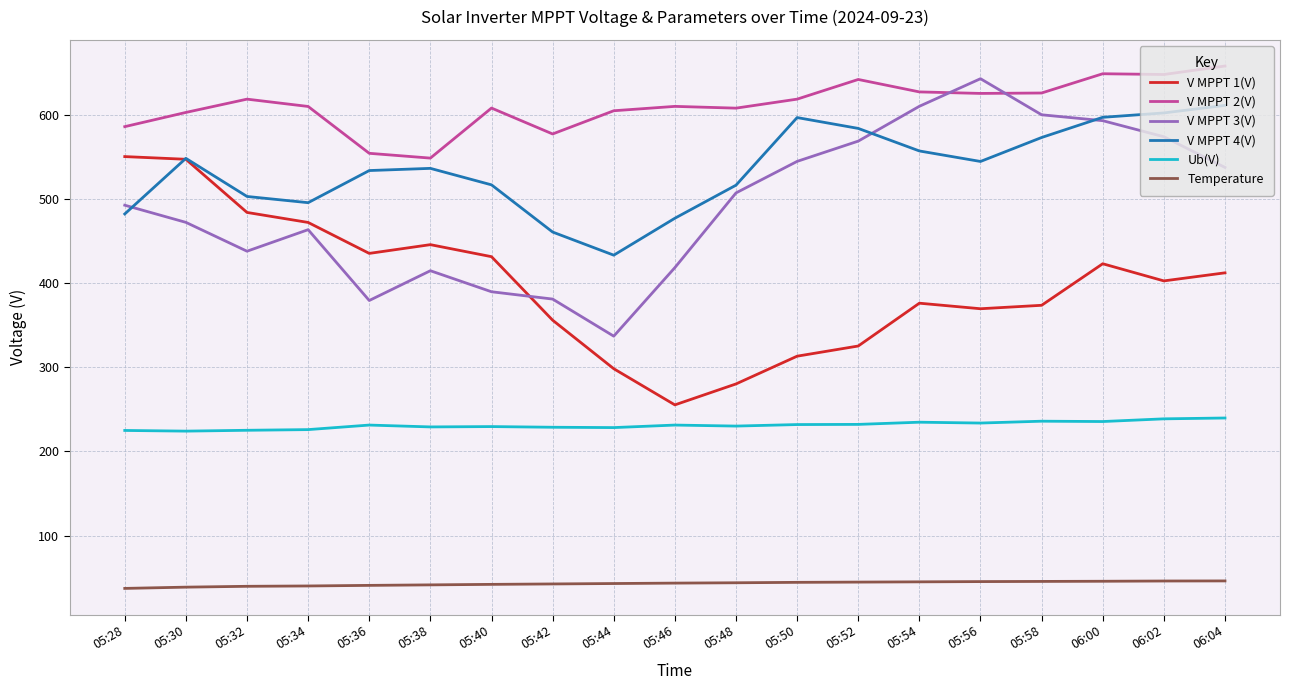

What is the spread (max minus min) of values at 05:40?

566.3